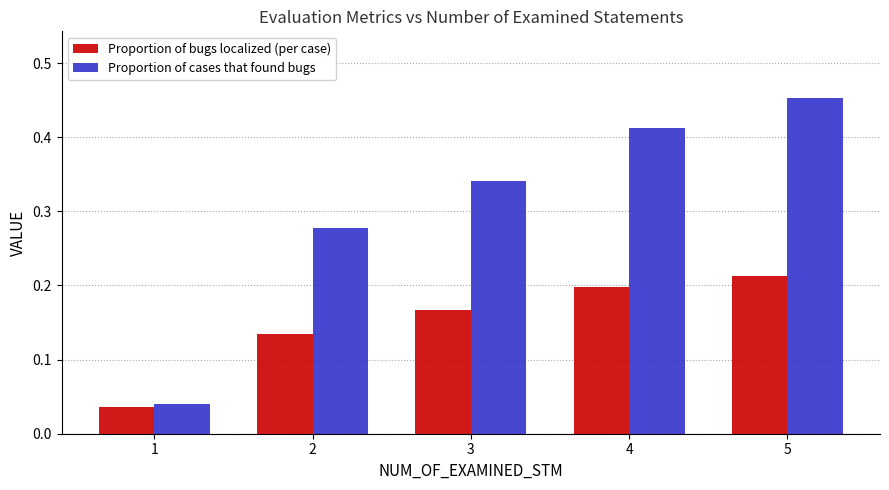

List the series in order of their overall mean, lowest first.

Proportion of bugs localized (per case), Proportion of cases that found bugs